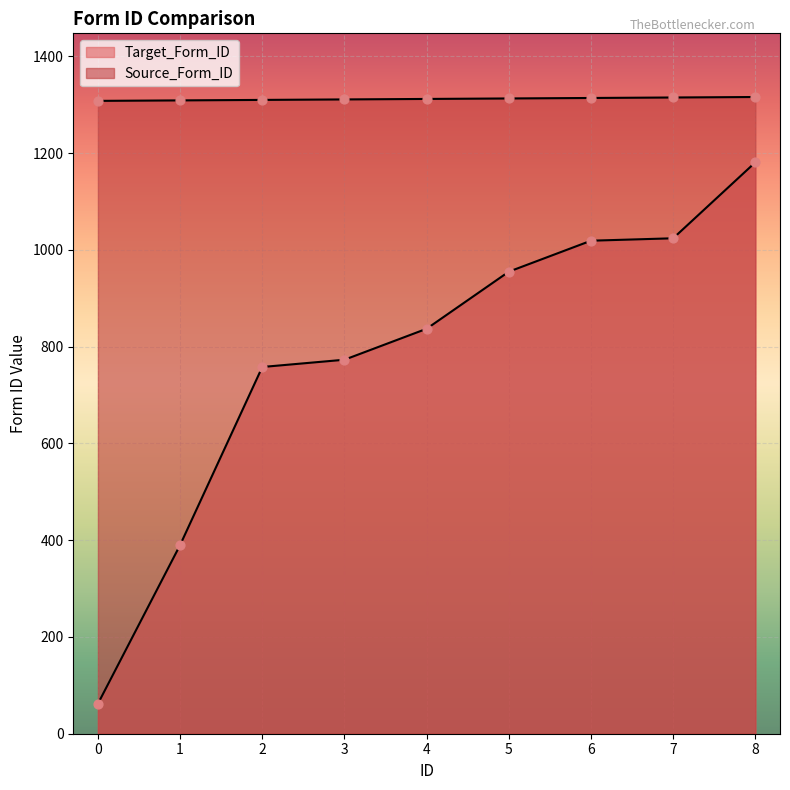

At how many categories does at least one series exceed 355?

9